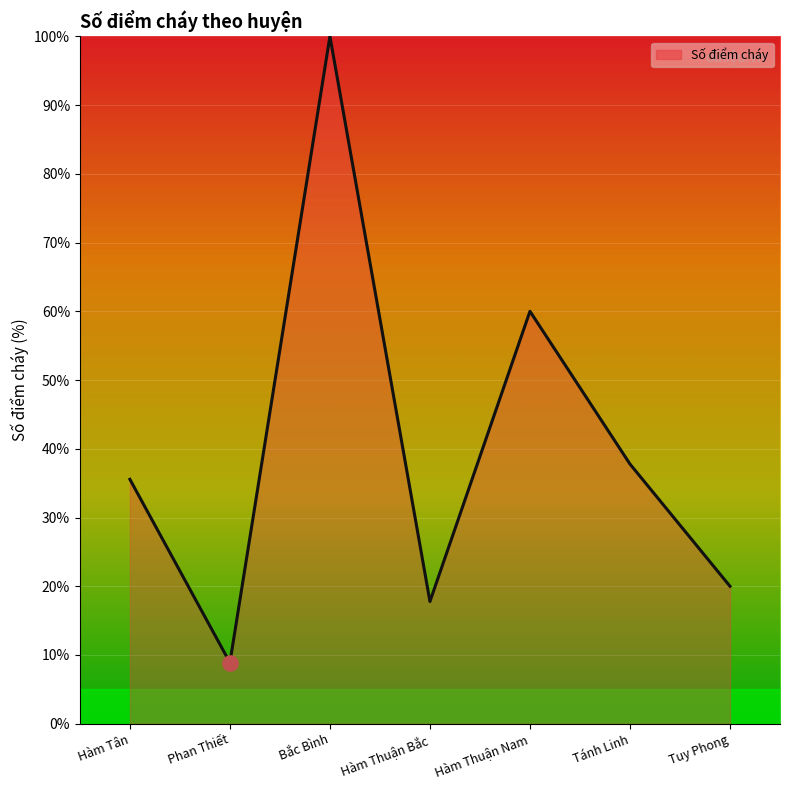

How many values exceed 35?

4